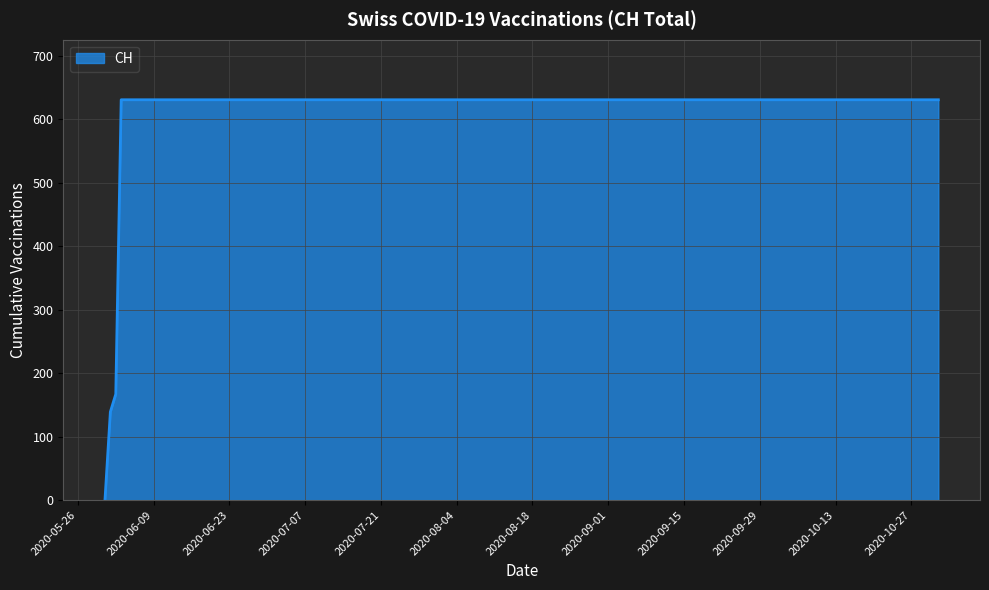

What is the maximum value shown in the chart?

631